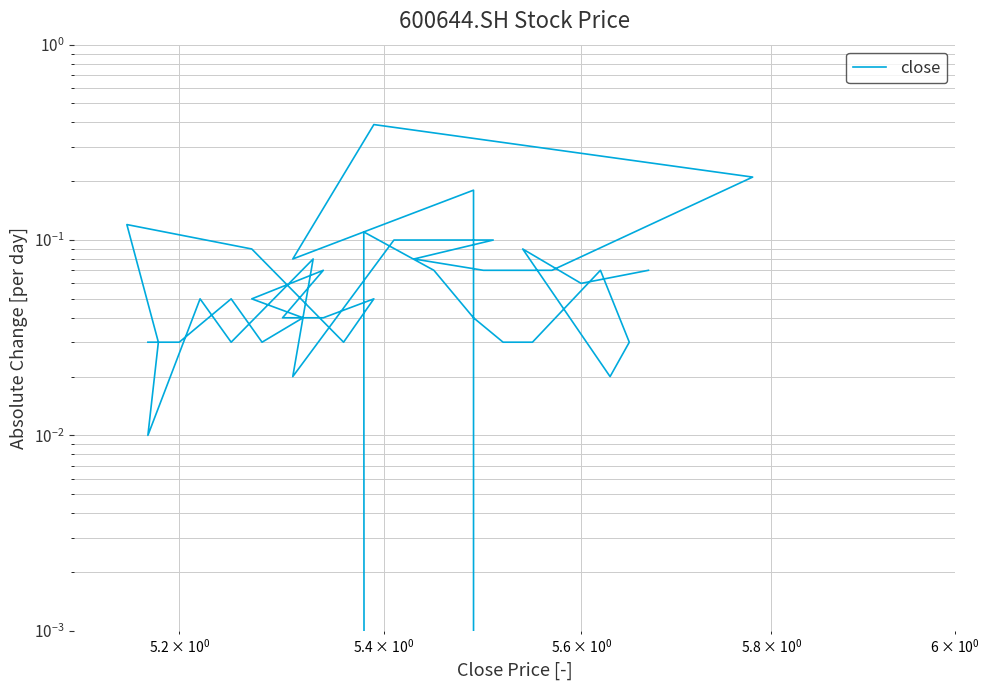

Does the chart display data point markers on the line(s)?

No